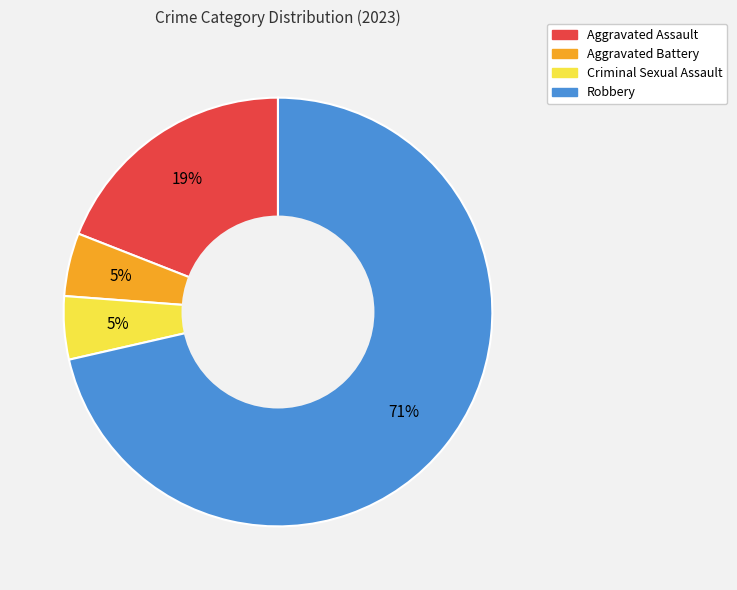

Does any single category account for the majority?

Yes